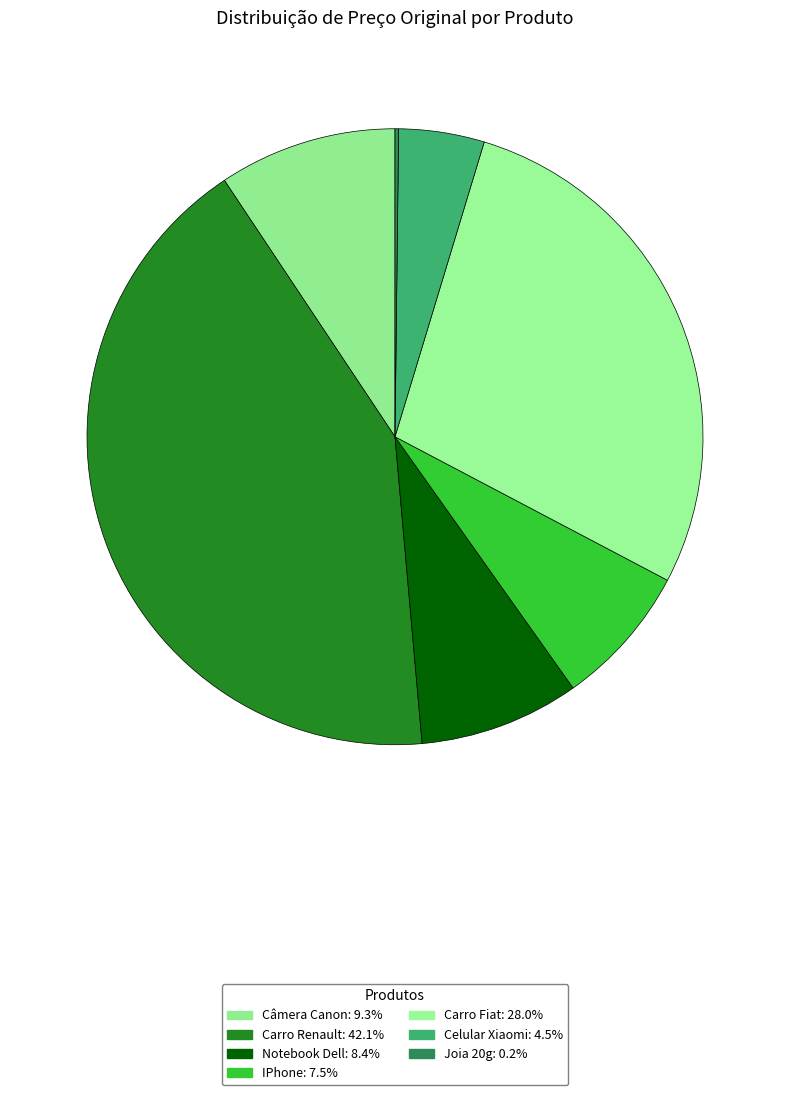

Which slice is the largest?

Carro Renault